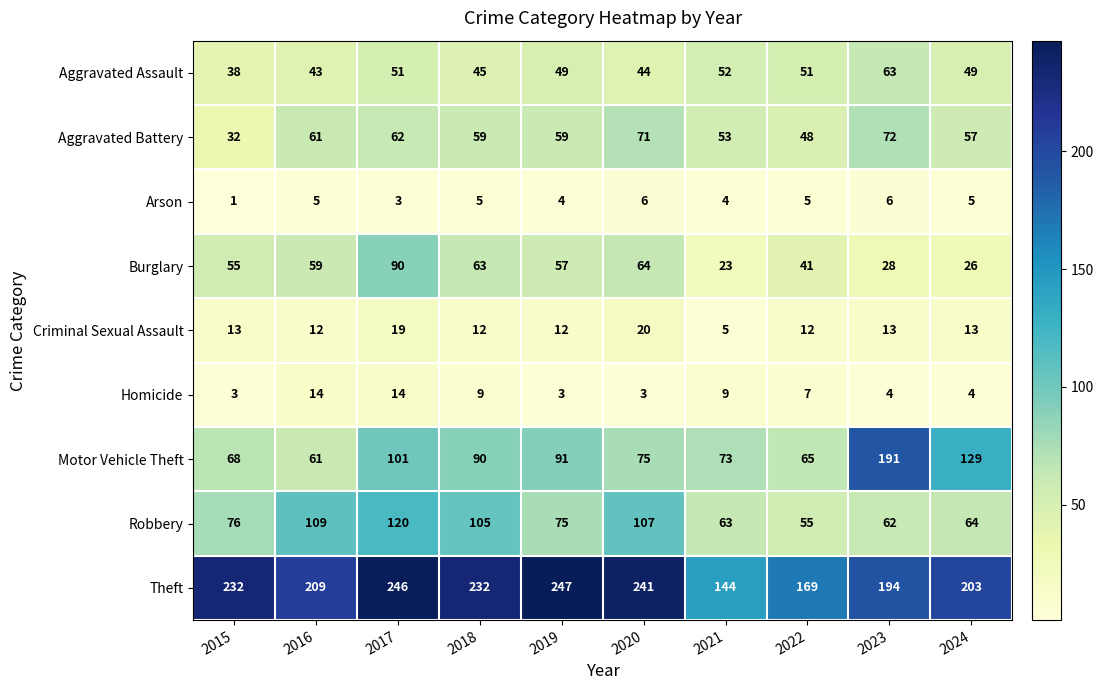

Which label corresponds to the largest value in the chart?

2019